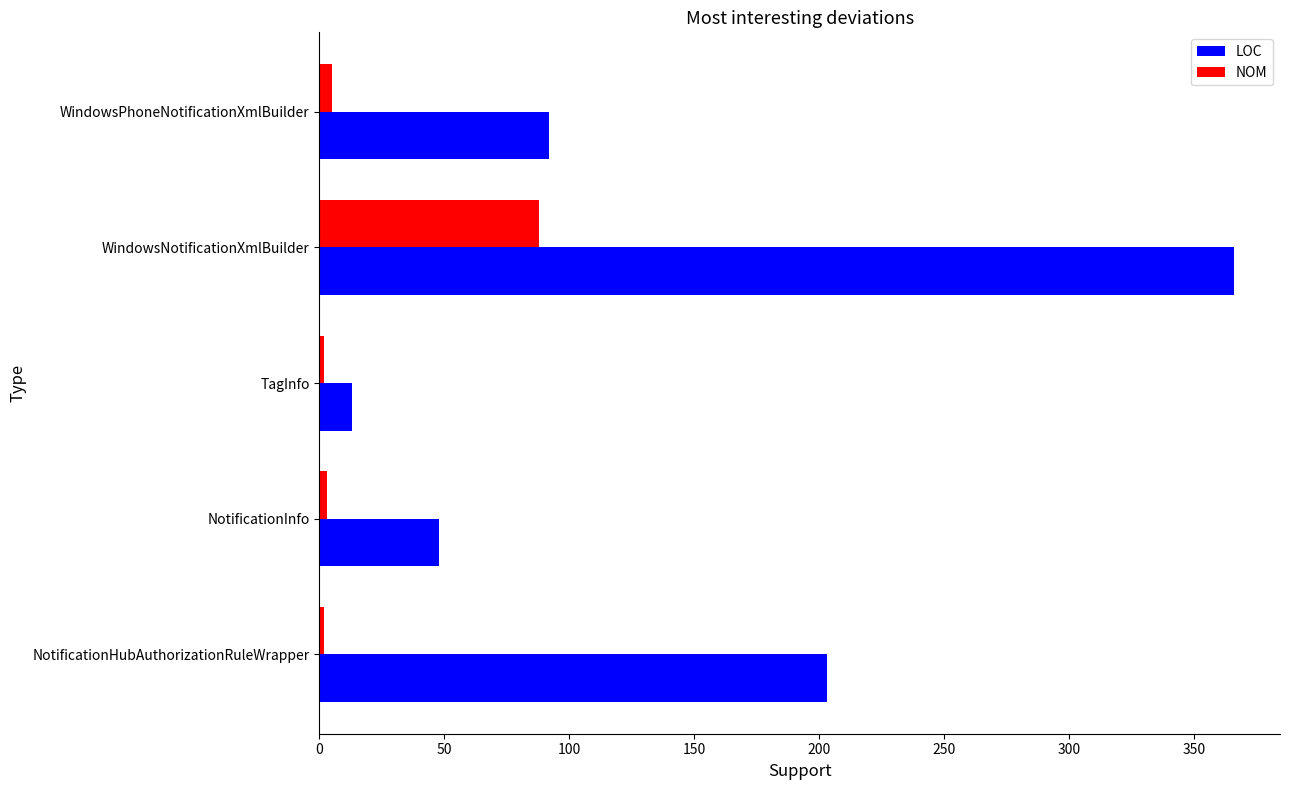

Is it true that LOC equals 557 at WindowsNotificationXmlBuilder?

False